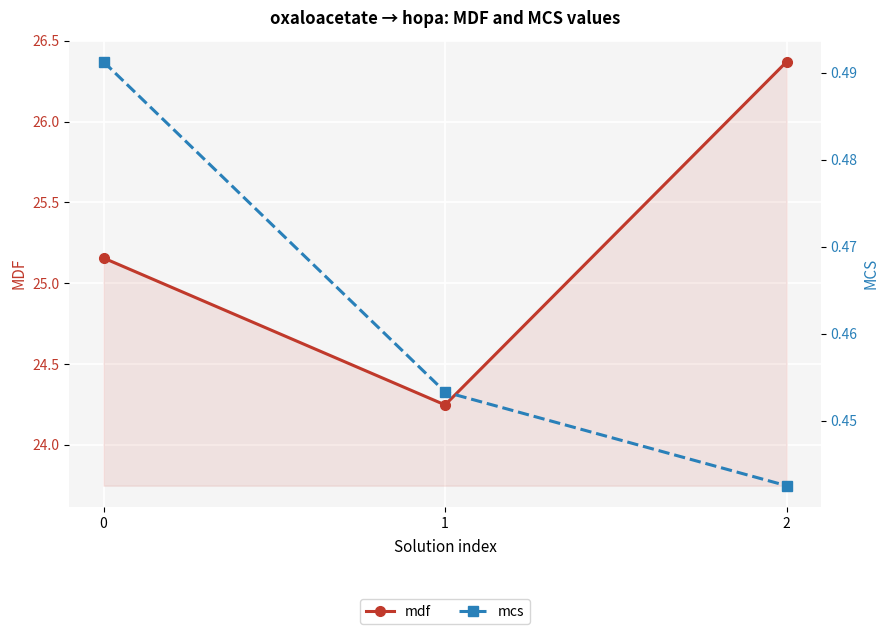

What is the difference between the mdf values at 1 and 2?

2.1